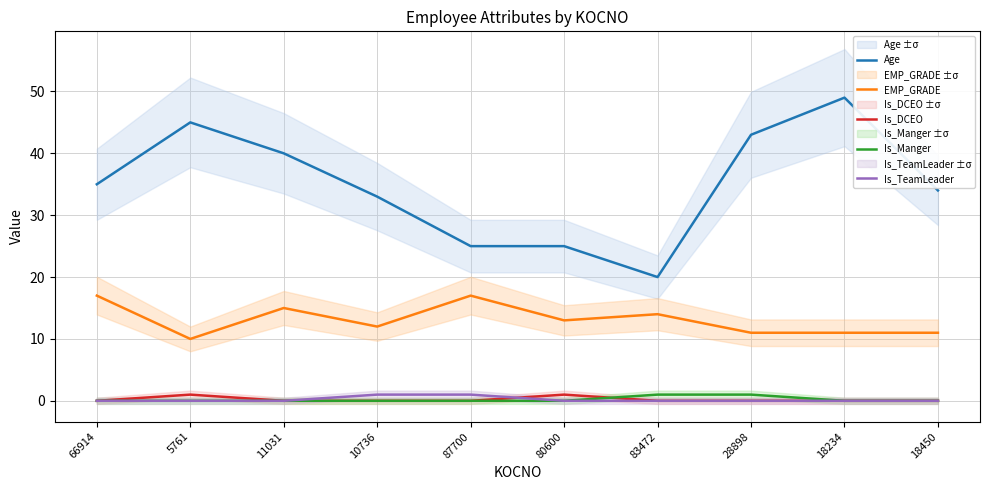

Rank the series by their maximum value, from lowest to highest.

Is_DCEO, Is_Manger, Is_TeamLeader, EMP_GRADE, Age